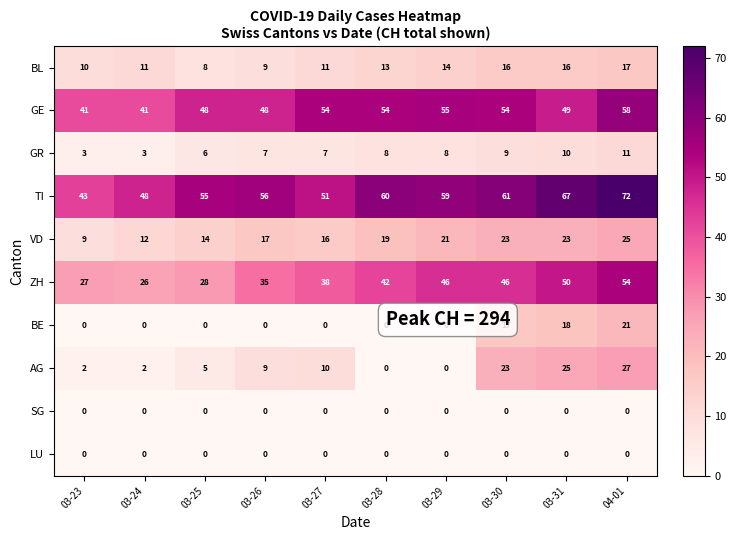

What is the total value across all series at 03-28?

196